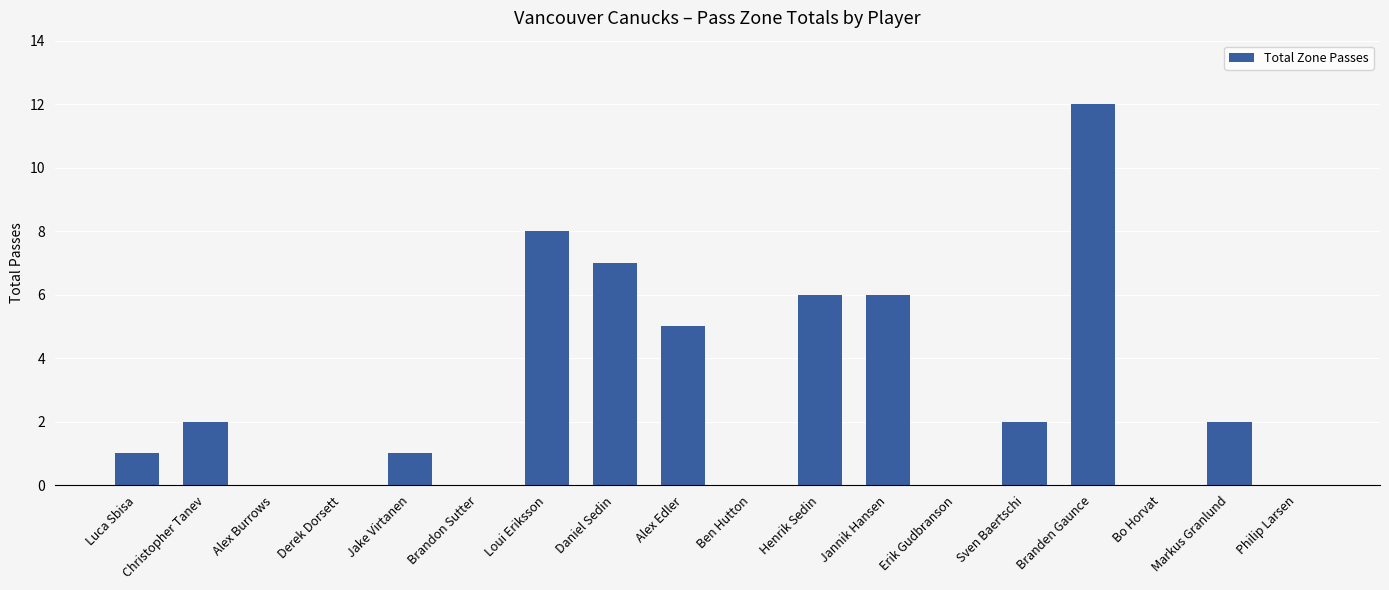

Is it true that the value at Markus Granlund is 2?

True